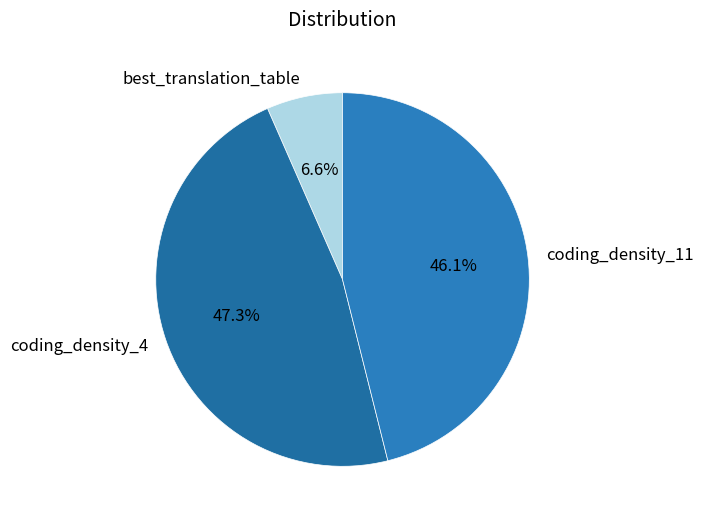

Which slice is the smallest?

best_translation_table